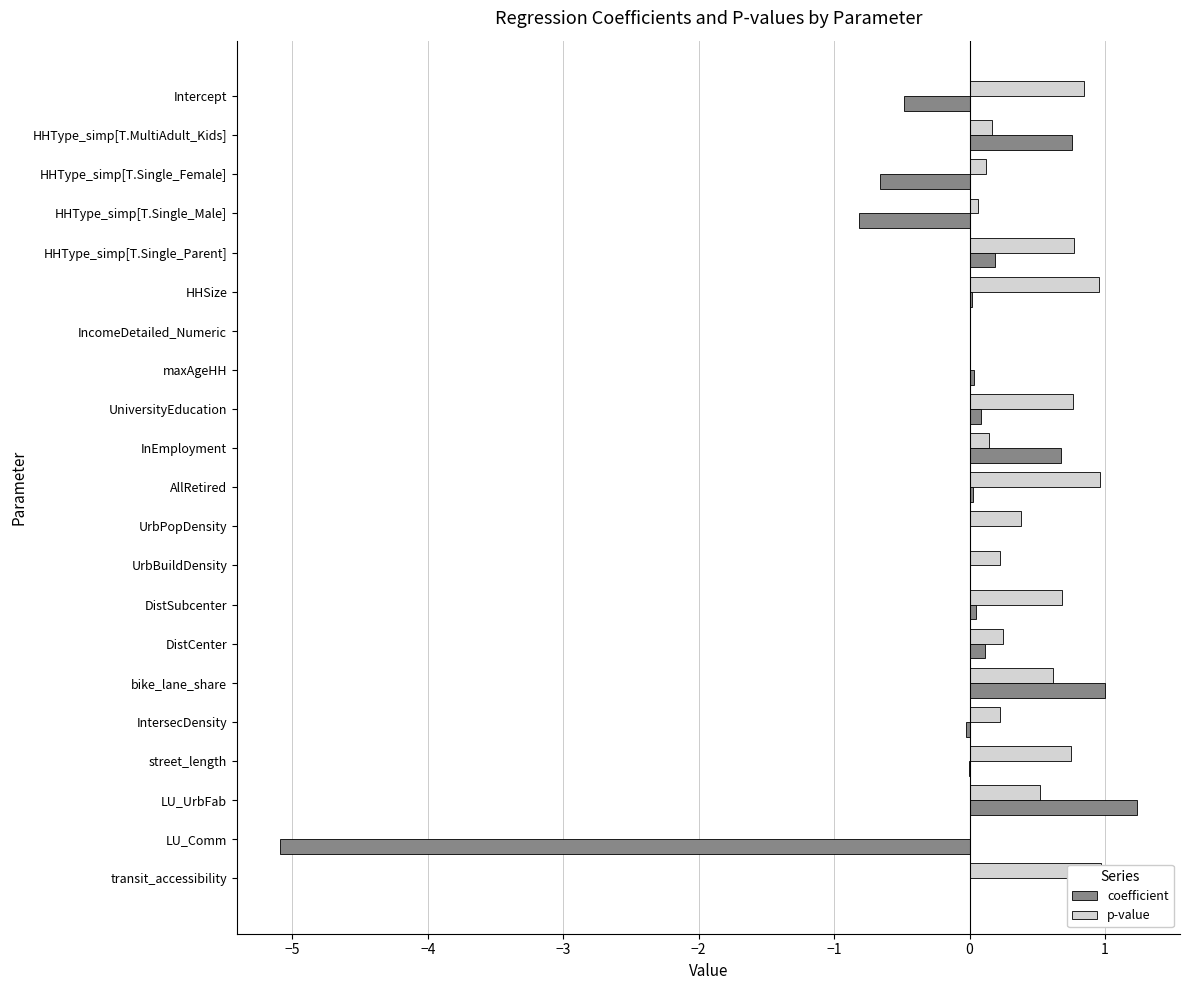

What is the lowest value of the coefficient series?

-5.1